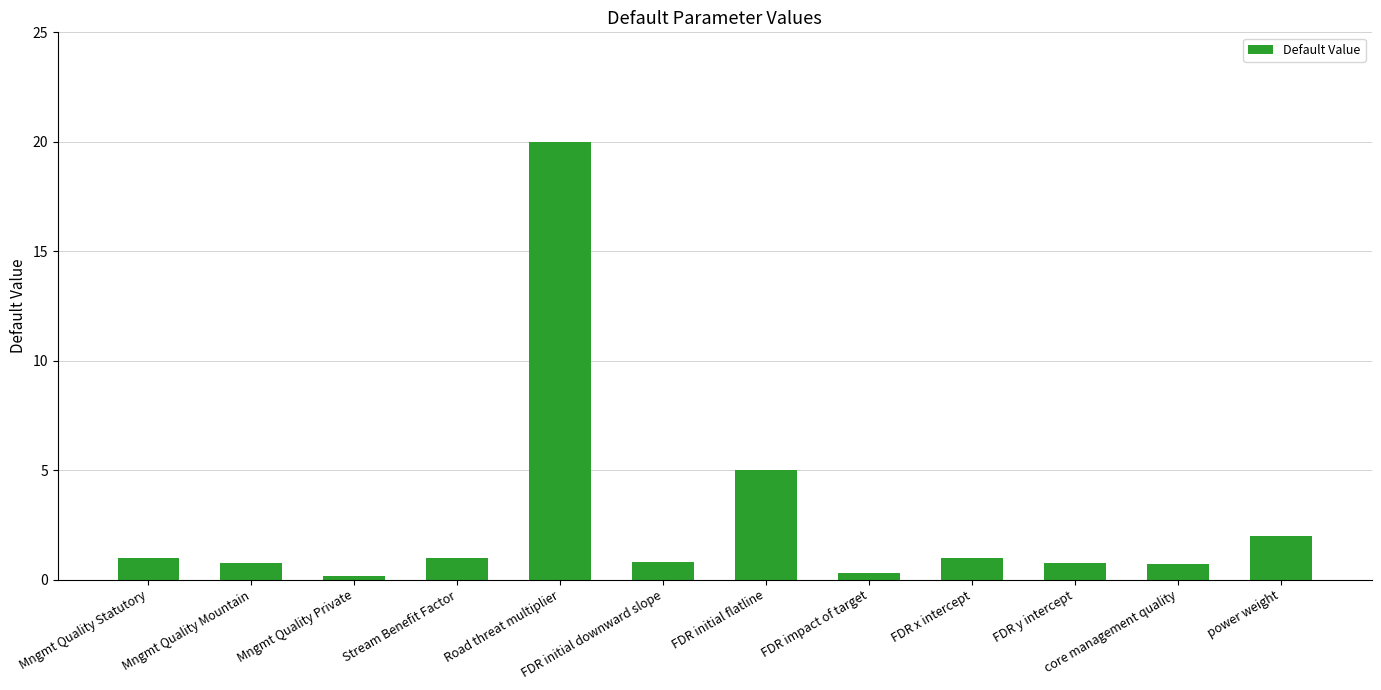

What is the change in value from FDR initial downward slope to power weight?

+1.2